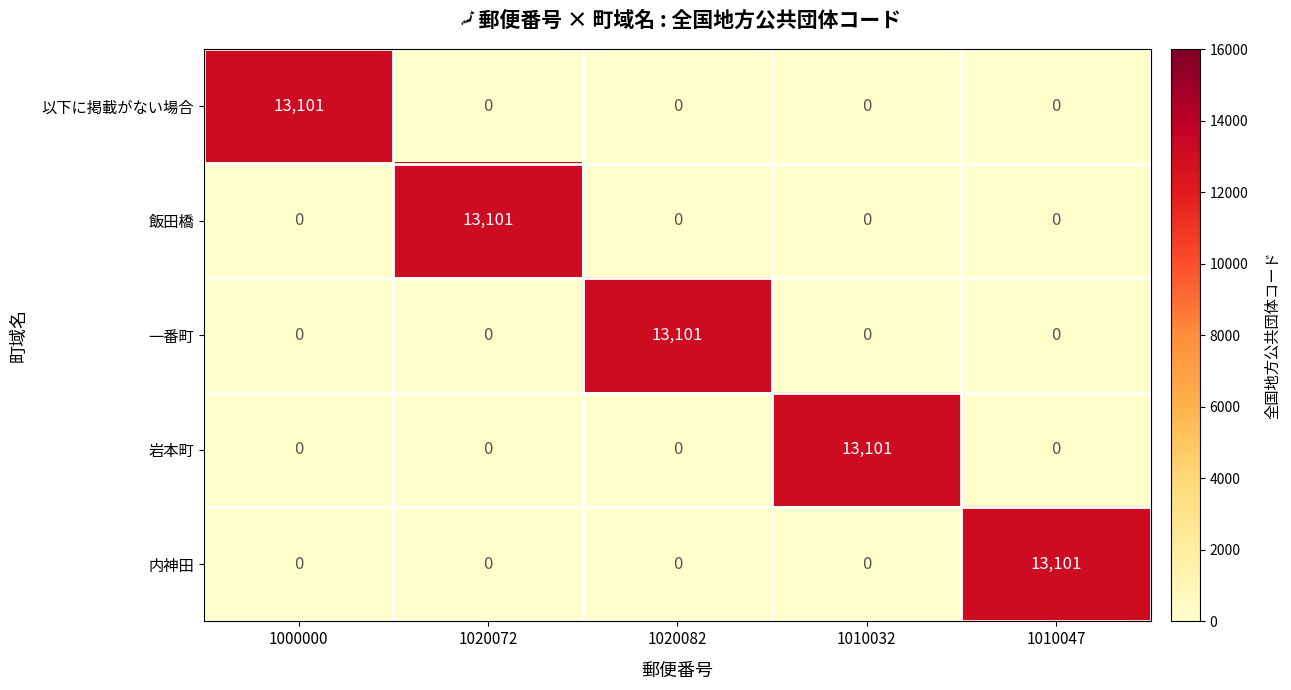

Count the number of data series in this chart.

5